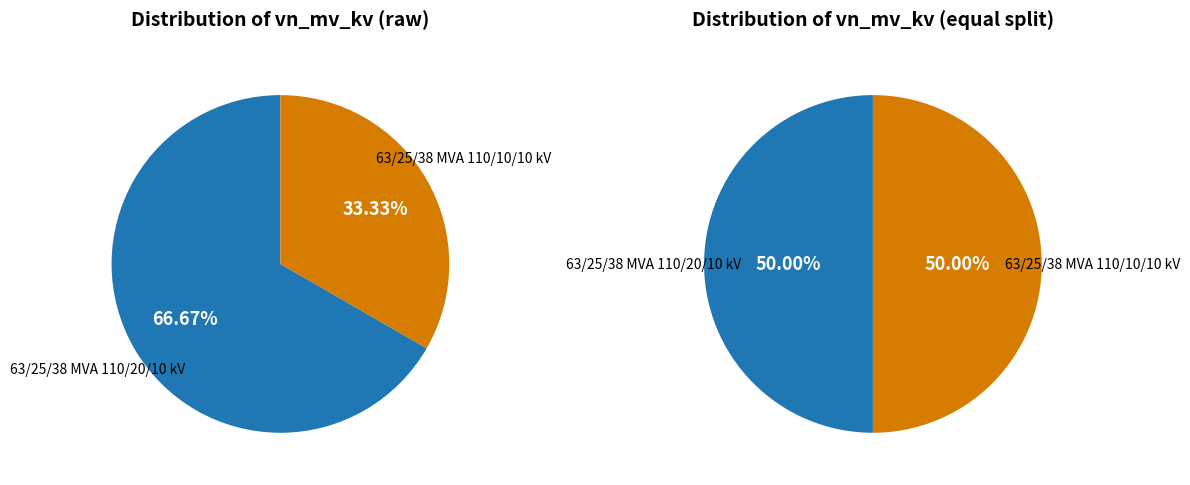

To the nearest percent, what portion does 63/25/38 MVA 110/10/10 kV represent?

33%